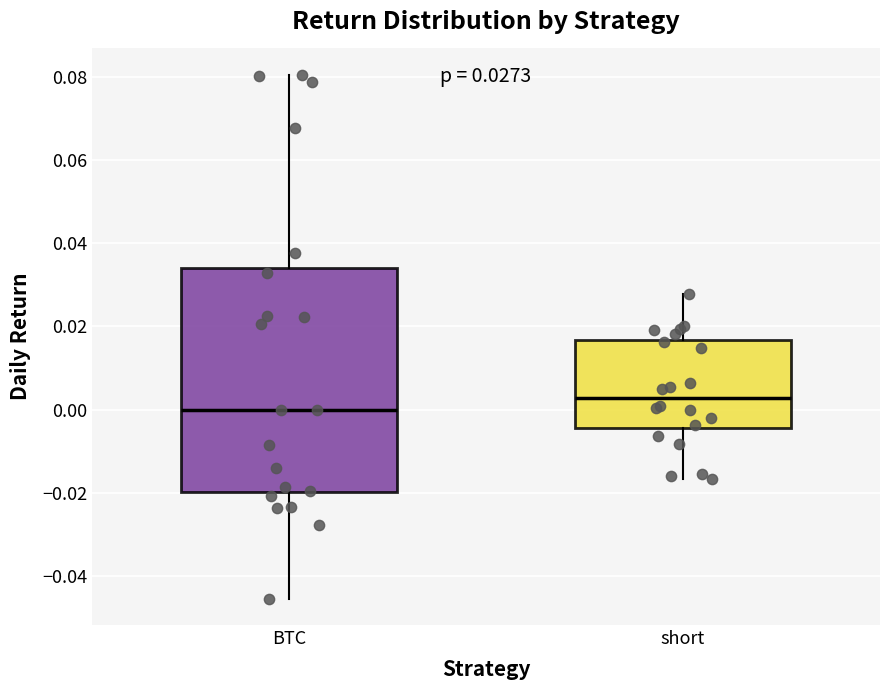

Which box's median line is the lowest?

BTC